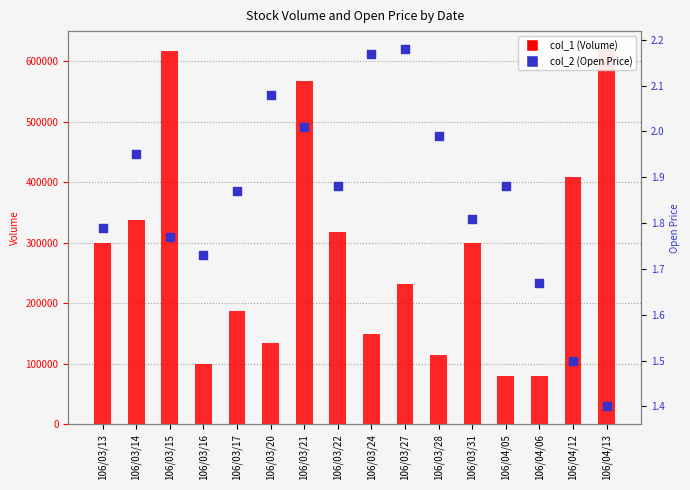

At which category is the sum across all series the highest?

106/04/13